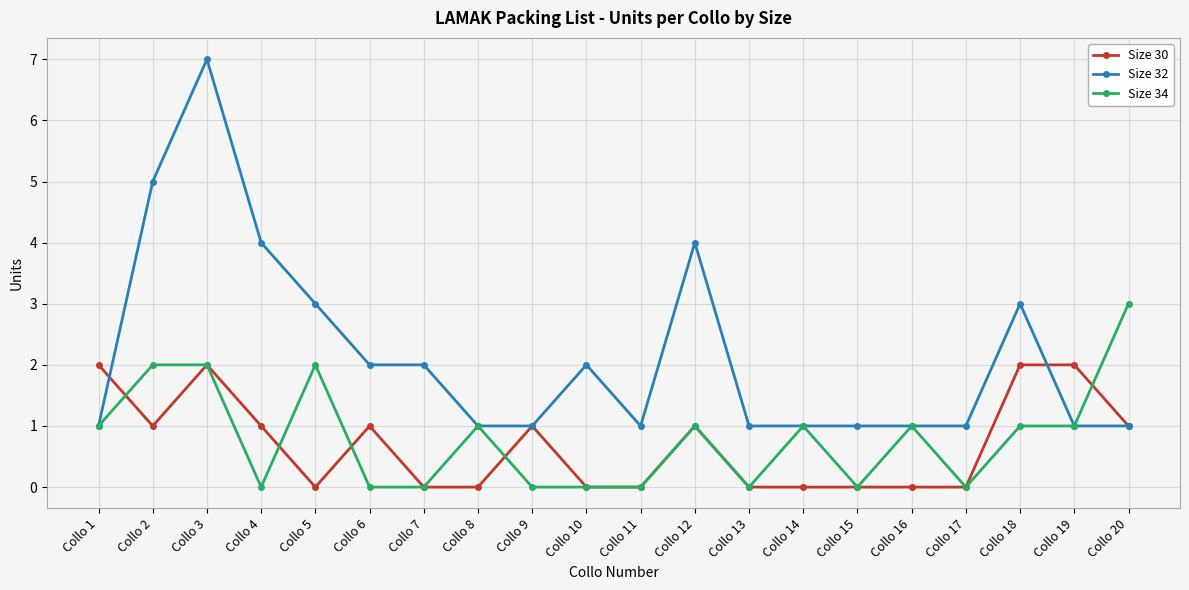

Which series has the largest range (max minus min)?

Size 32